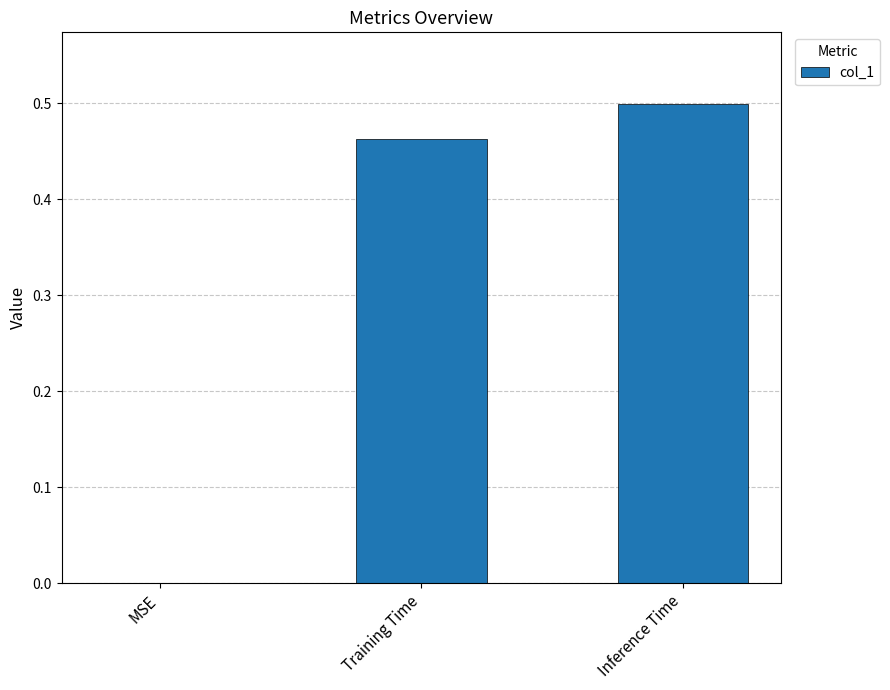

Which has a higher value, MSE or Training Time?

Training Time